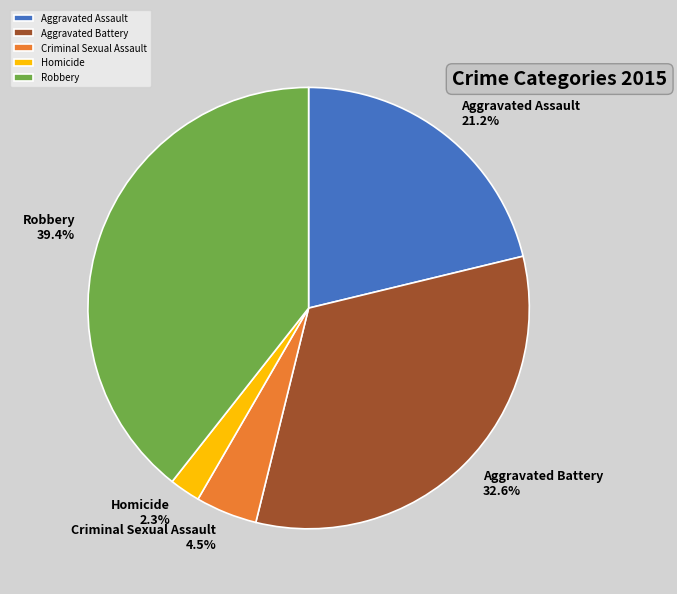

Rank the categories by value from lowest to highest.

Homicide, Criminal Sexual Assault, Aggravated Assault, Aggravated Battery, Robbery